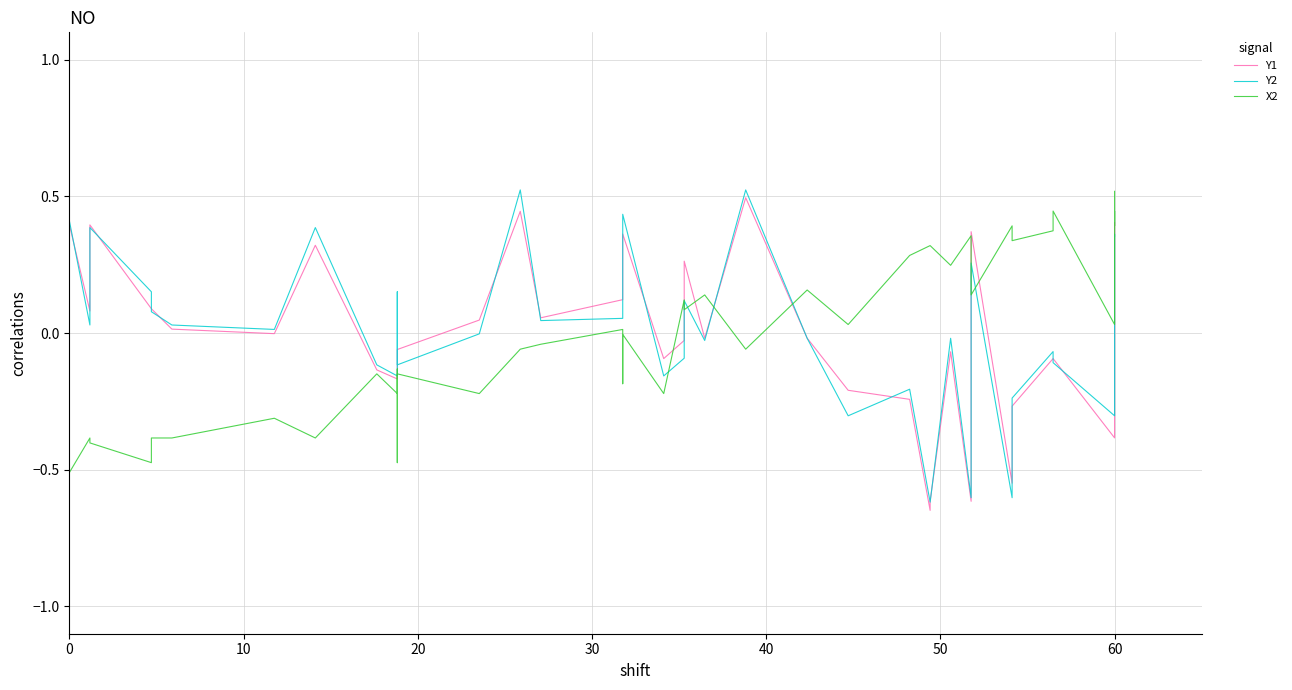

What is the label of the 39th point from the right?

10